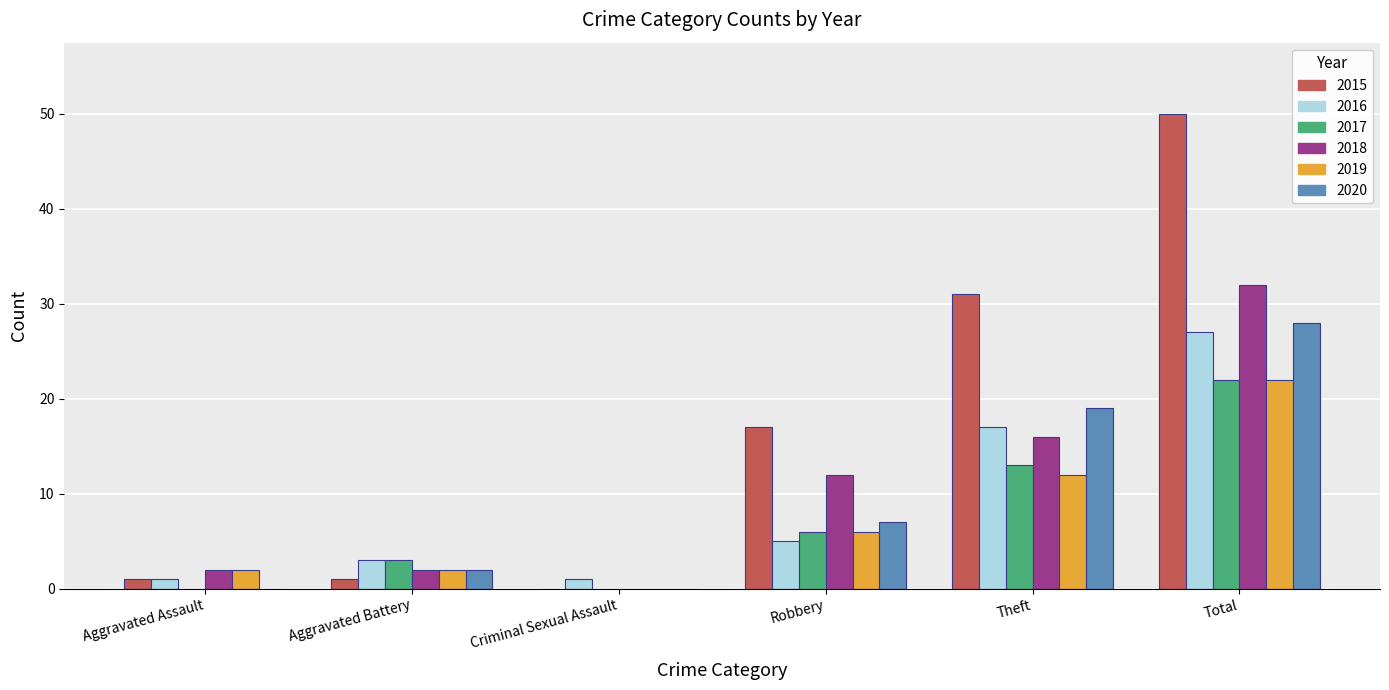

What is the highest value of the 2018 series?

32